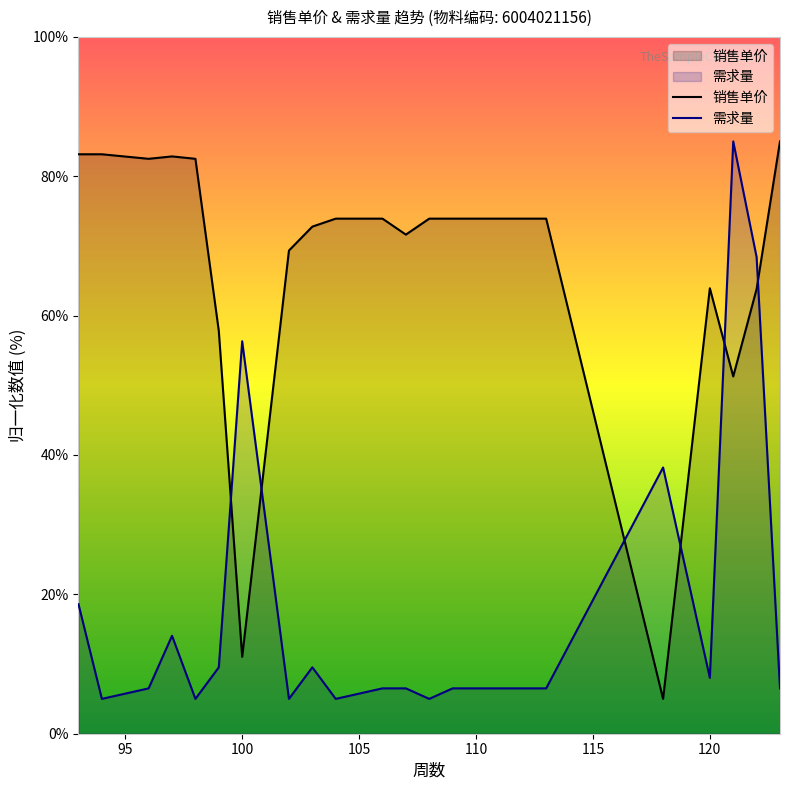

Between 108 and 98, which is larger?

98